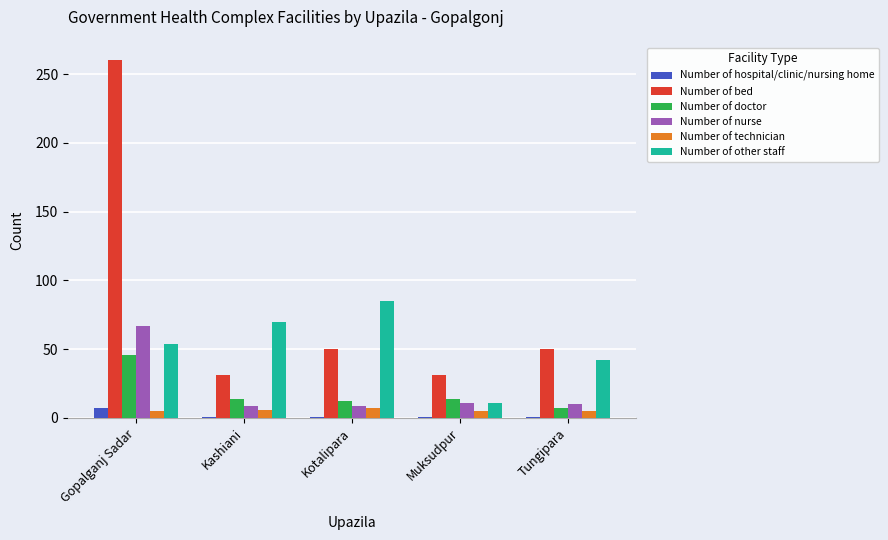

Between Gopalganj Sadar and Kashiani, which series saw the biggest shift?

Number of bed